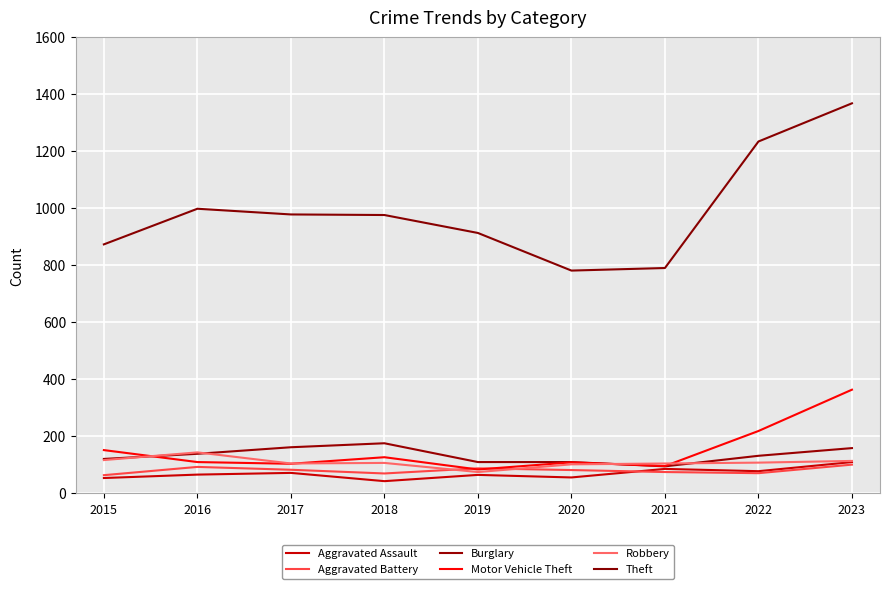

True or false: Theft and Motor Vehicle Theft intersect in this chart.

False